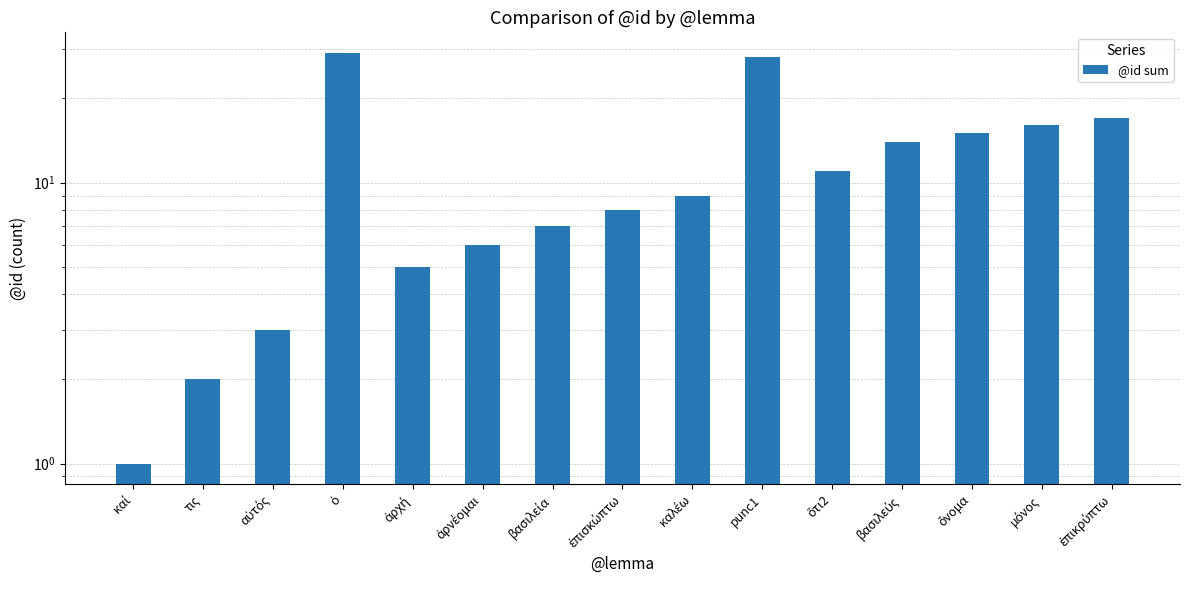

How many bars are there in total?

15